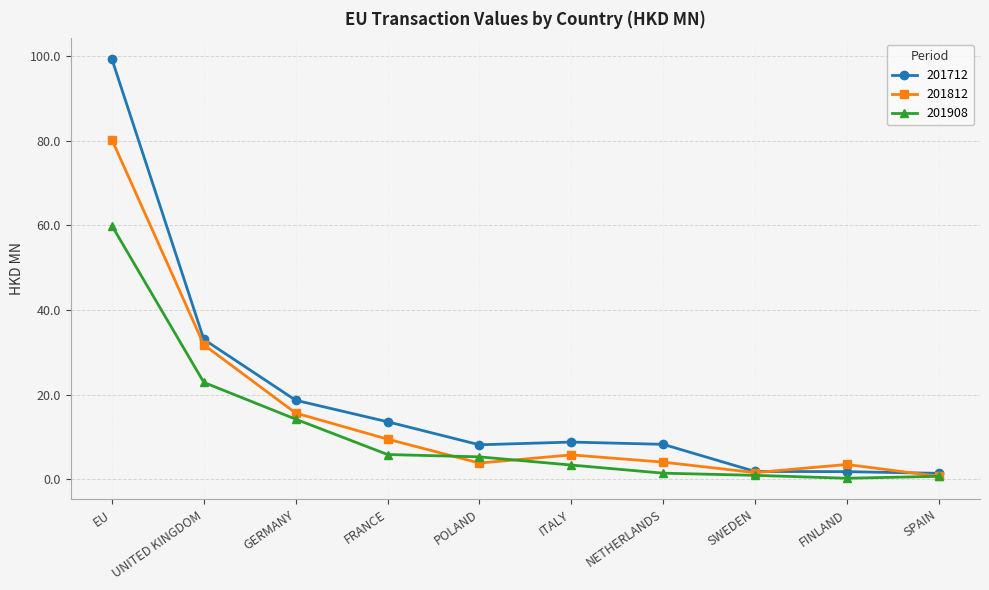

What position from the right is FRANCE?

7